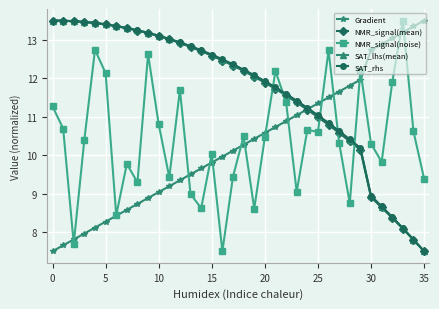

What is the greatest value displayed?

13.5